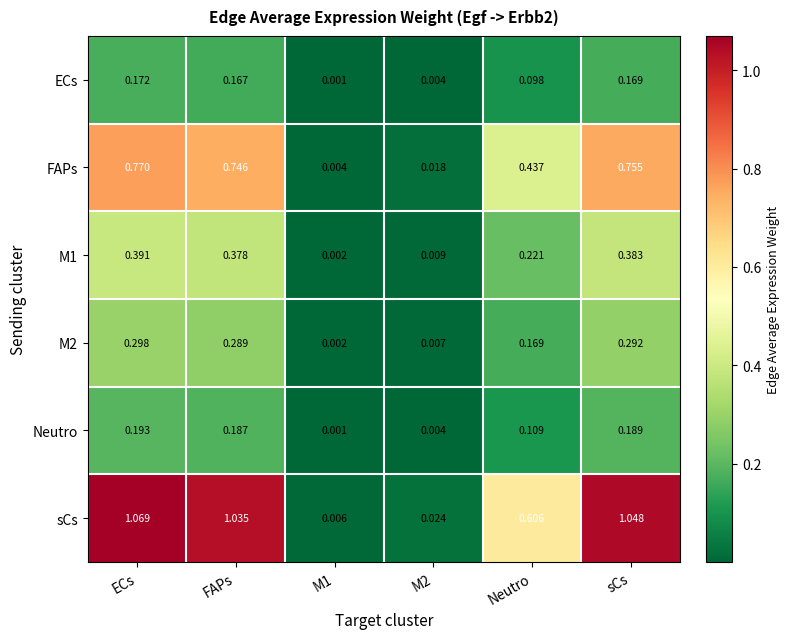

Which series changed the most between ECs and Neutro?

sCs